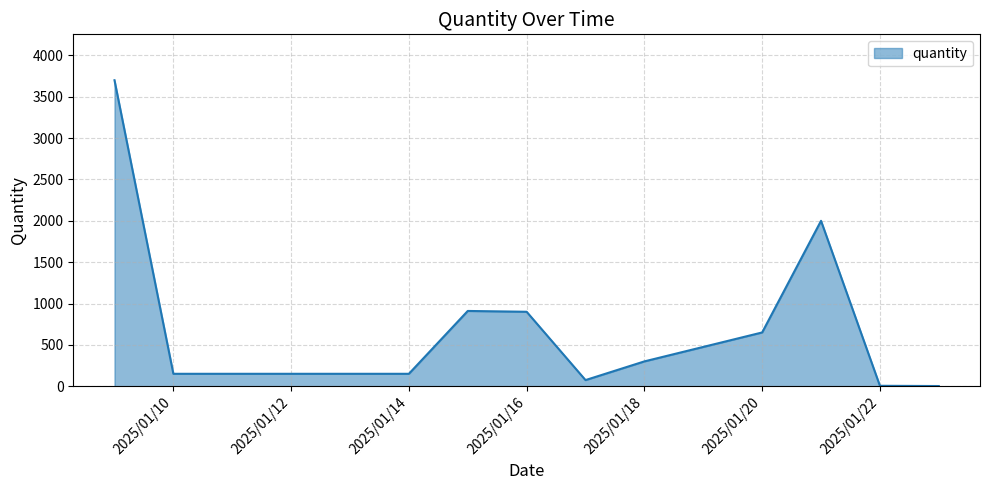

What is the greatest value displayed?

3700